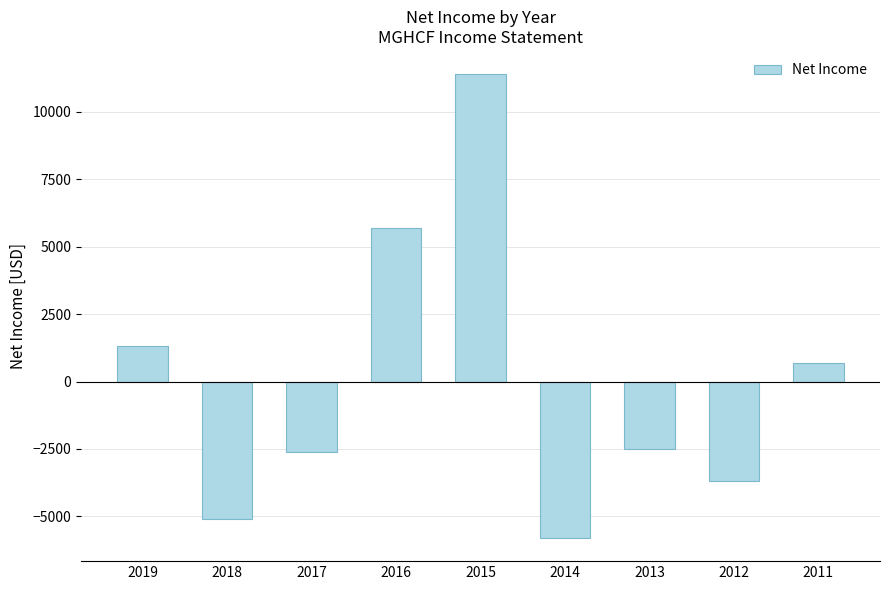

How many positive values are there?

4